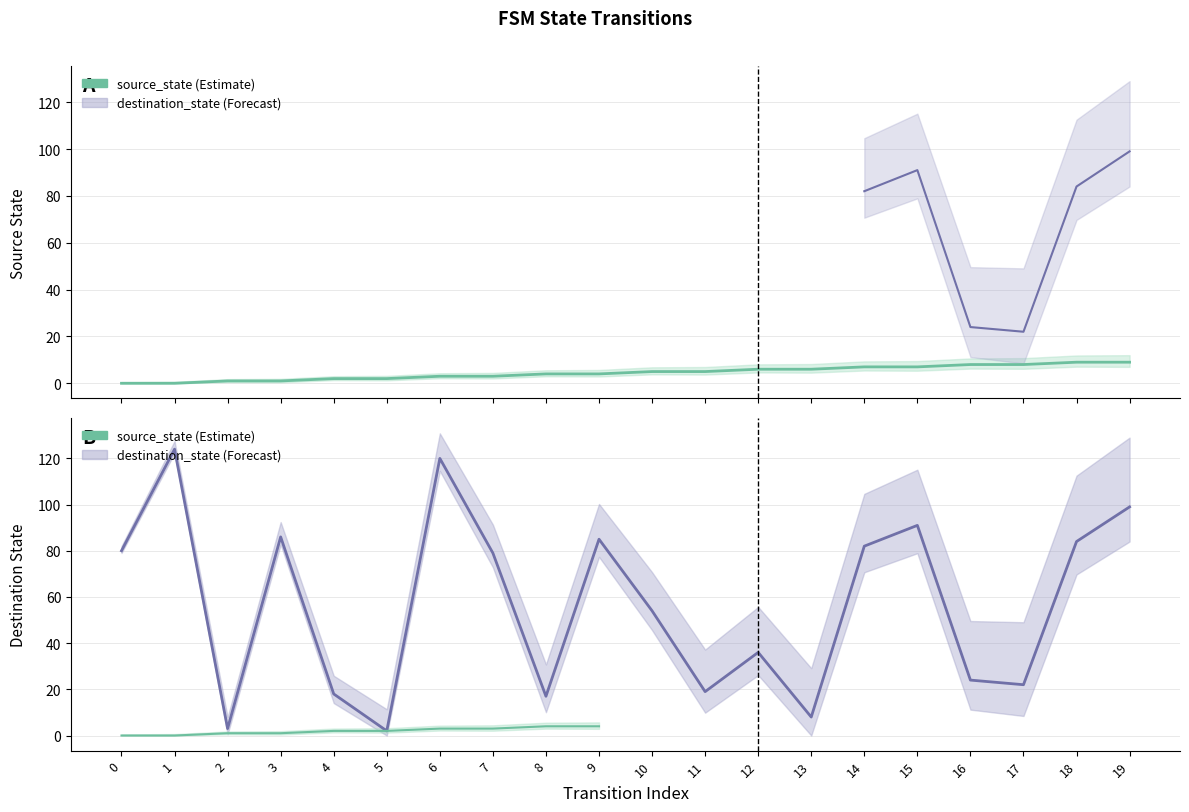

Reading left to right, what are all the values shown in this chart?

source_state: 0	0	1	1	2	2	3	3	4	4	5	5	6	6	7	7	8	8	9	9
destination_state: 80	124	3	86	18	2	120	79	17	85	54	19	36	8	82	91	24	22	84	99